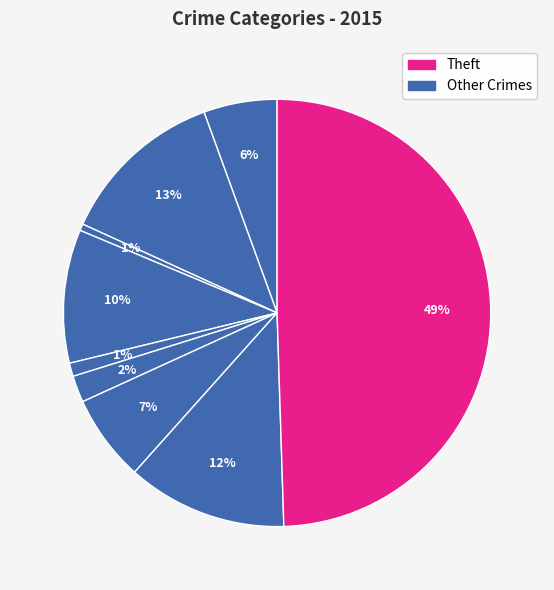

To the nearest percent, what is the average slice percentage?

11%